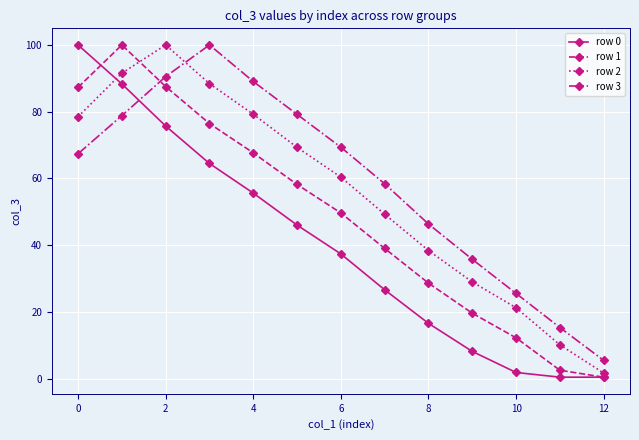

True or false: row 0 has more than 0 points higher than both neighbors.

False